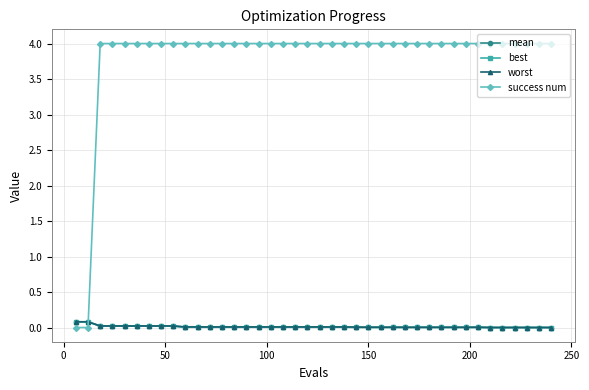

Which series has the largest total across all categories?

success num